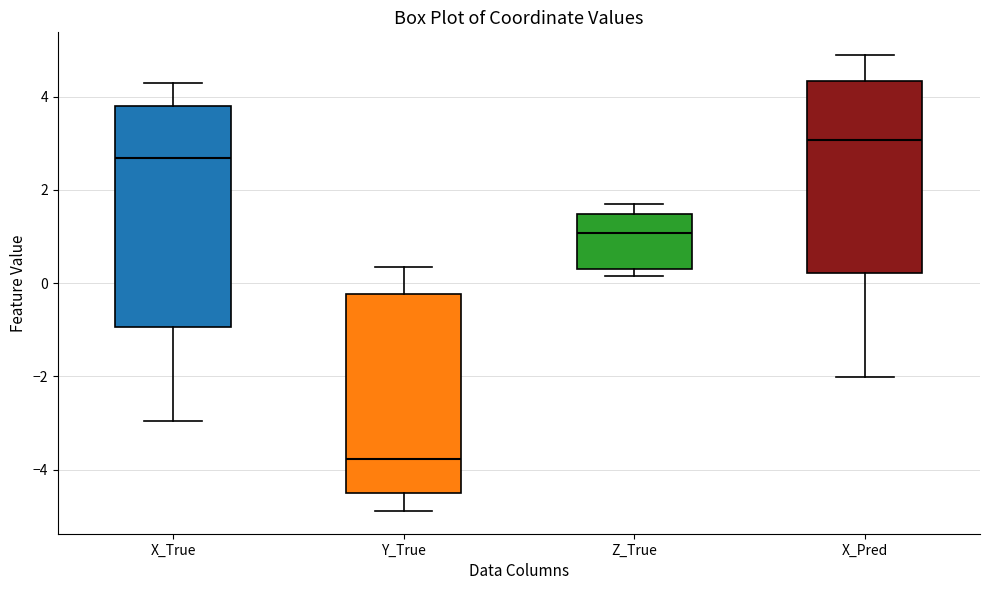

Which box's median line is the highest?

X_Pred